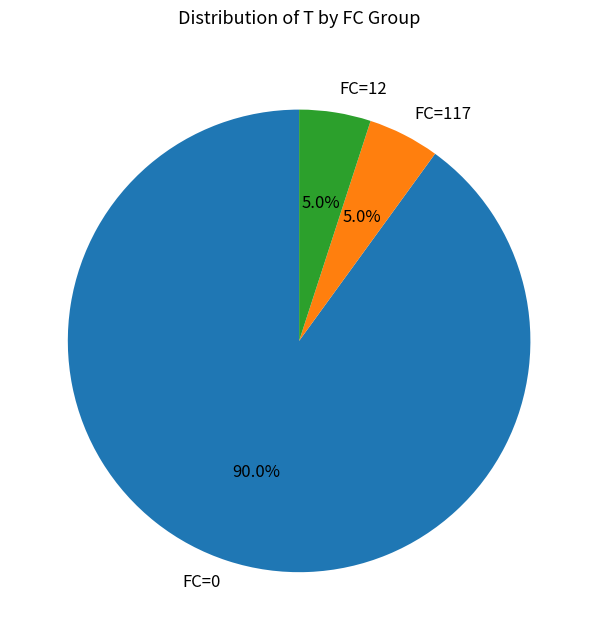

Combined, what portion of the pie is FC=12 and FC=117?

10.0%